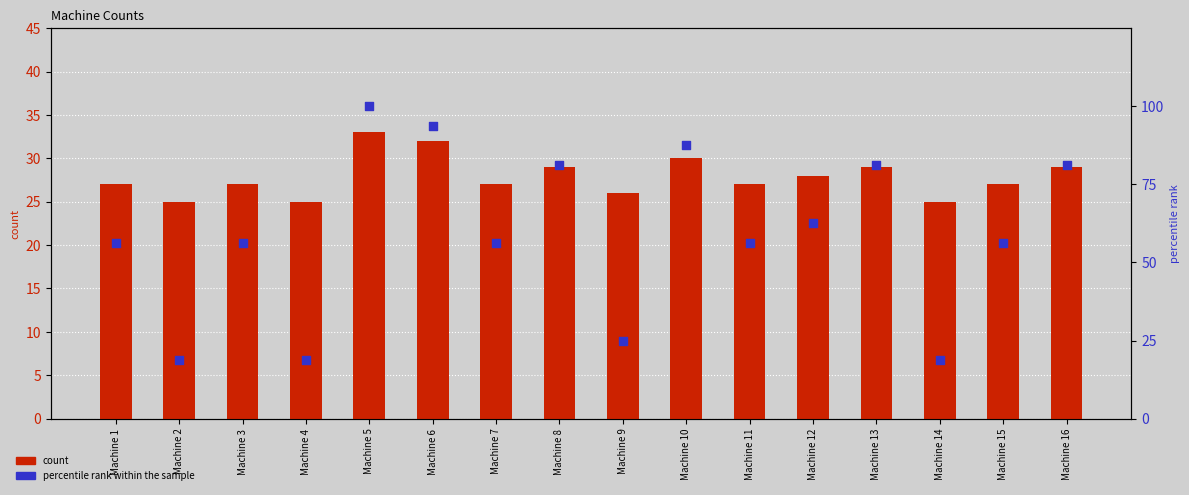

Which series has the widest spread of Y values?

percentile rank within the sample